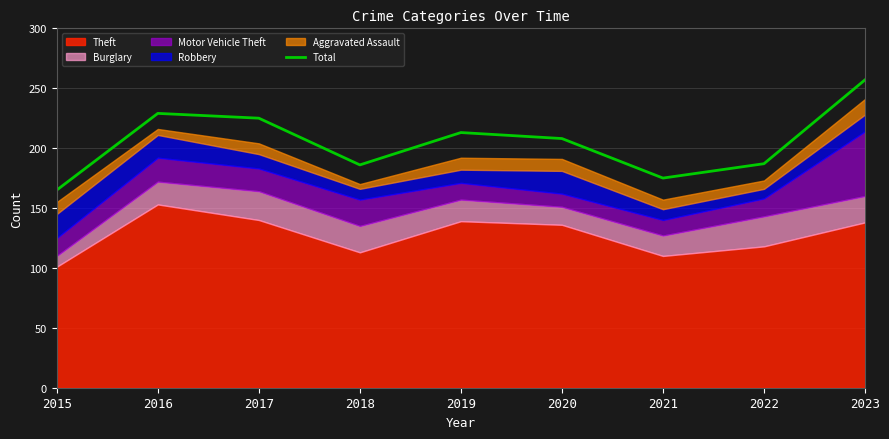

Reading right to left, extract all data points from this chart.

2023=257	2022=187	2021=175	2020=208	2019=213	2018=186	2017=225	2016=229	2015=165